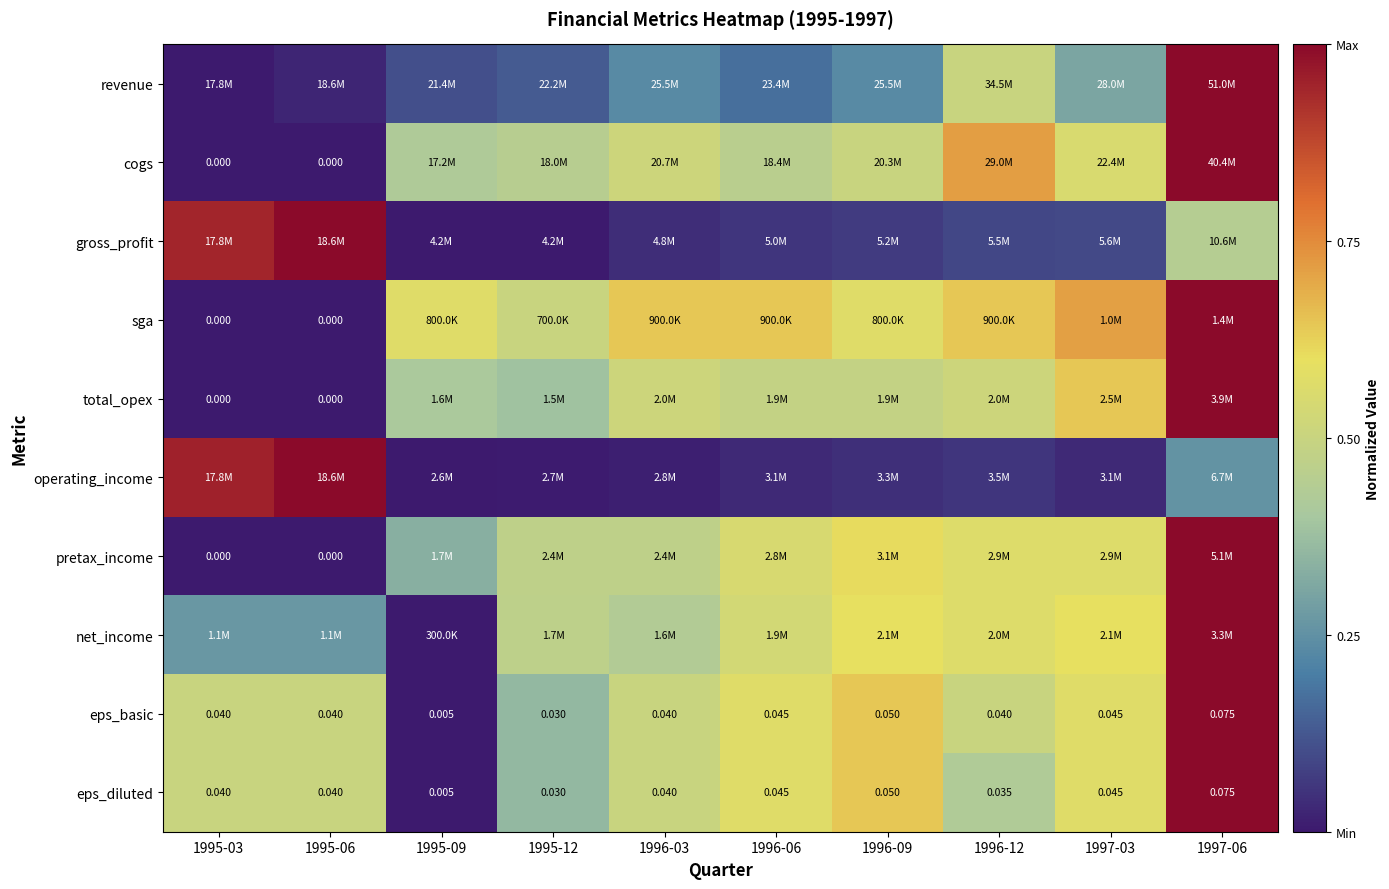

How many data points in cogs are above 0?

8